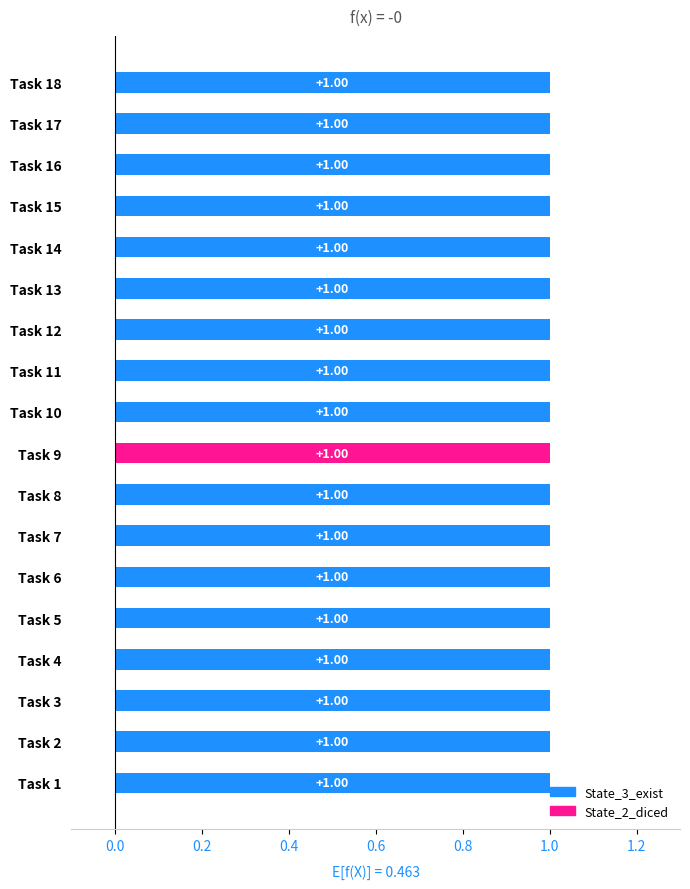

Which category has the highest value across all series?

9